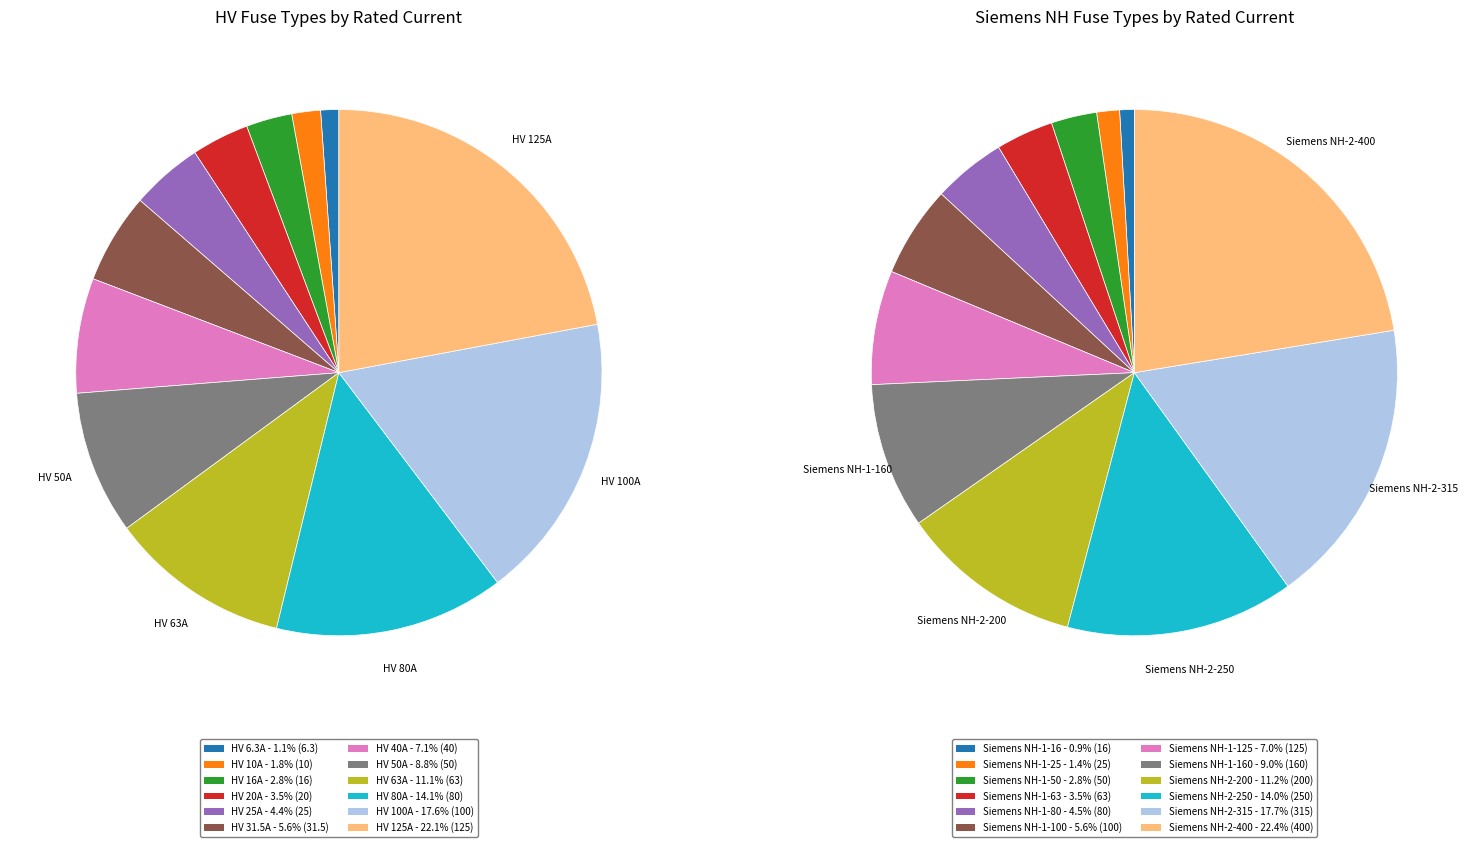

What is the smallest slice in the pie chart?

HV 6.3A